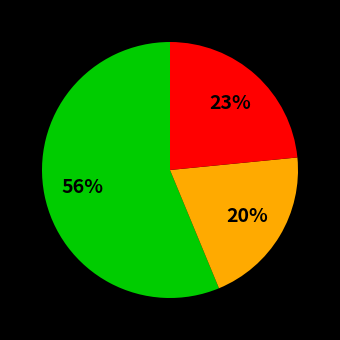

To the nearest percent, what is the average slice percentage?

33%